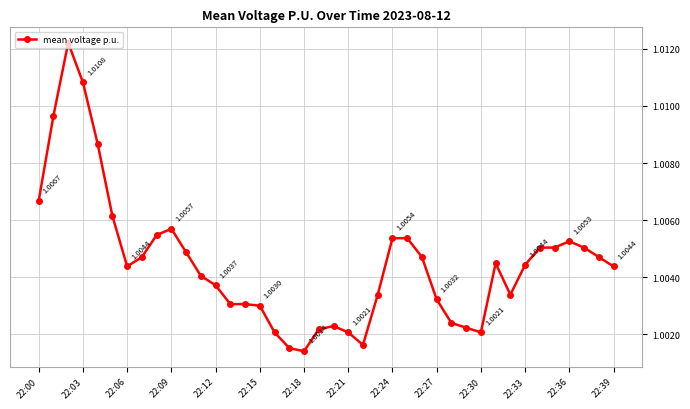

True or false: the data has more than 1 interior local peaks.

True